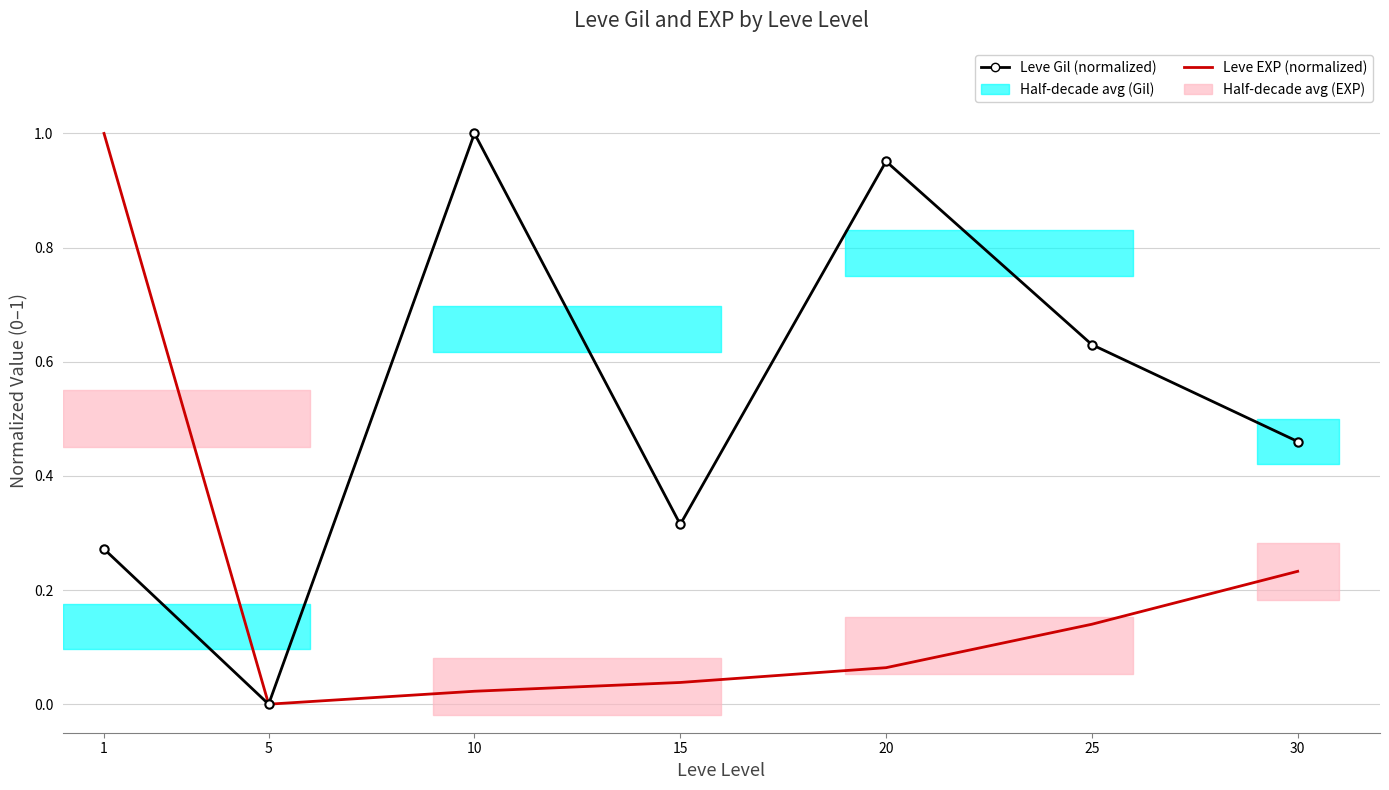

Which label corresponds to the largest value in the chart?

10